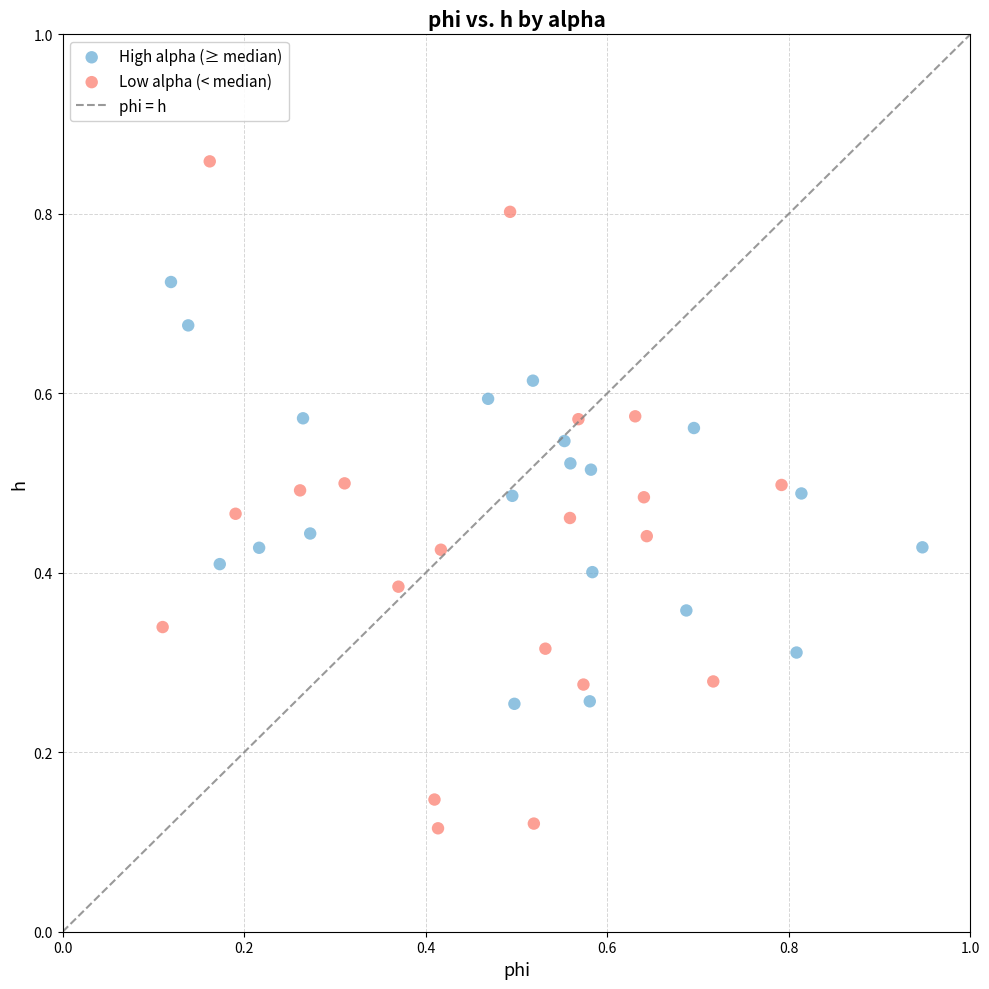

Which series reaches the maximum Y coordinate?

Low alpha (< median)